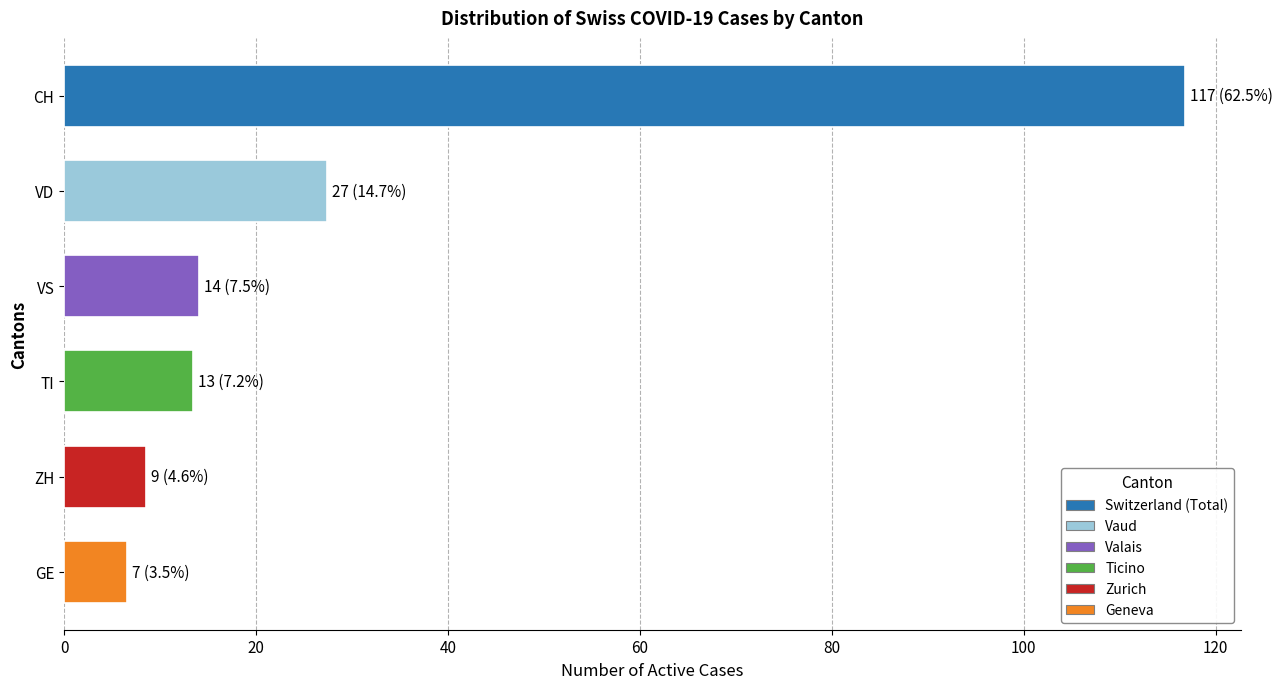

Where is the data nearest to the value 61?

VD